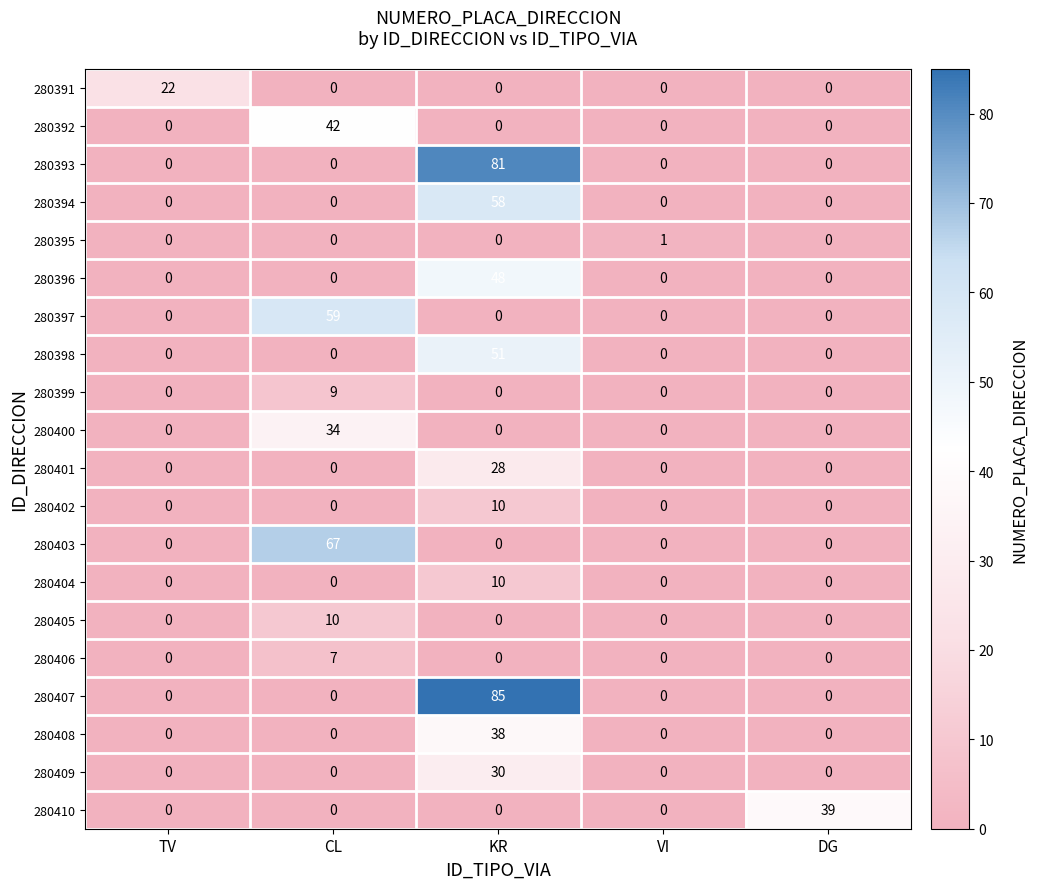

Which series has the largest total across all categories?

280407